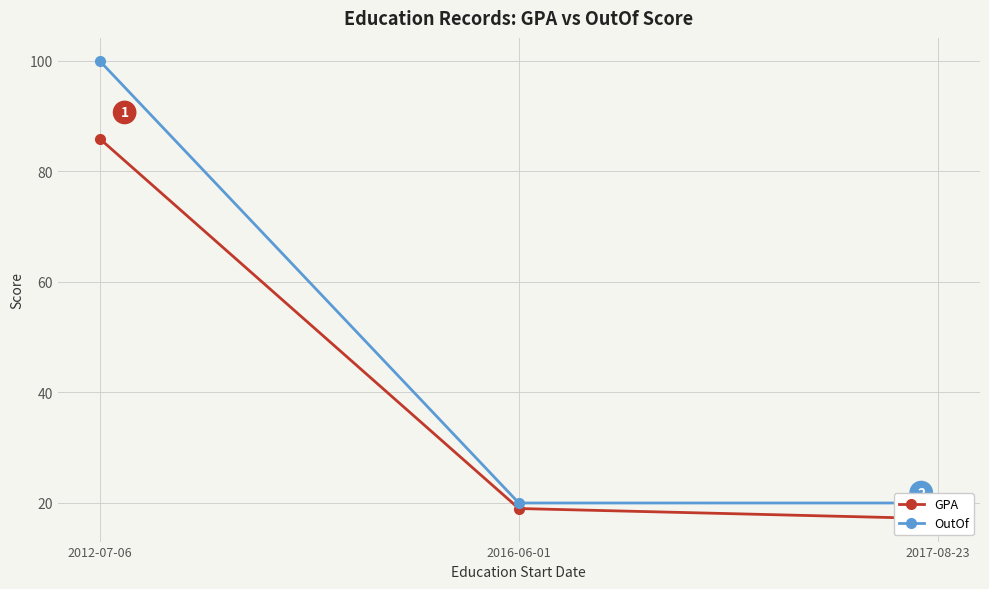

At which label is OutOf closest to 60?

2012-07-06